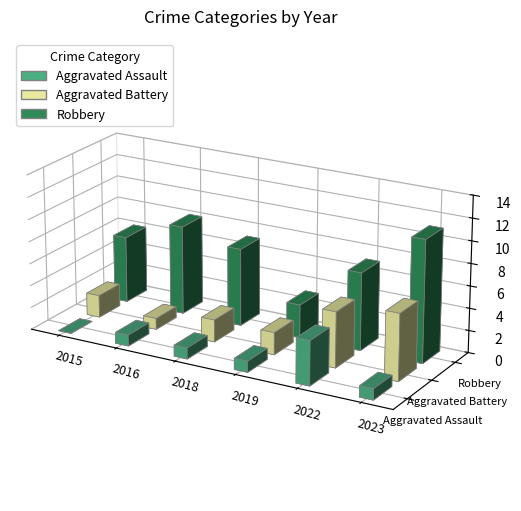

Reading left to right, what are all the values shown in this chart?

Aggravated Assault: 2015=0	2016=1	2018=1	2019=1	2022=4	2023=1
Aggravated Battery: 2015=2	2016=1	2018=2	2019=2	2022=5	2023=6
Robbery: 2015=6	2016=8	2018=7	2019=3	2022=7	2023=11